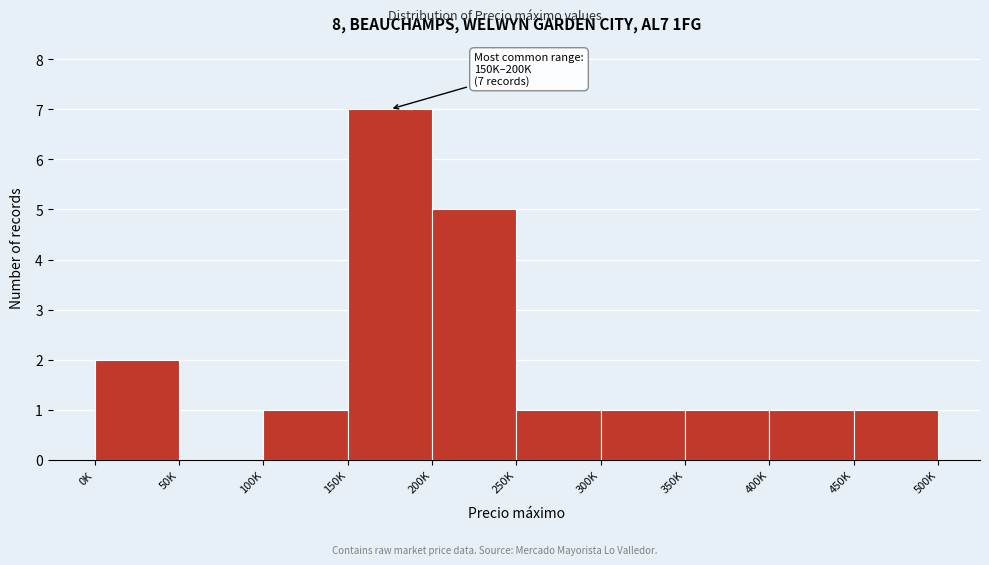

Reading left to right, transcribe all the data shown in this chart.

0K=2	50K=0	100K=1	150K=7	200K=5	250K=1	300K=1	350K=1	400K=1	450K=1